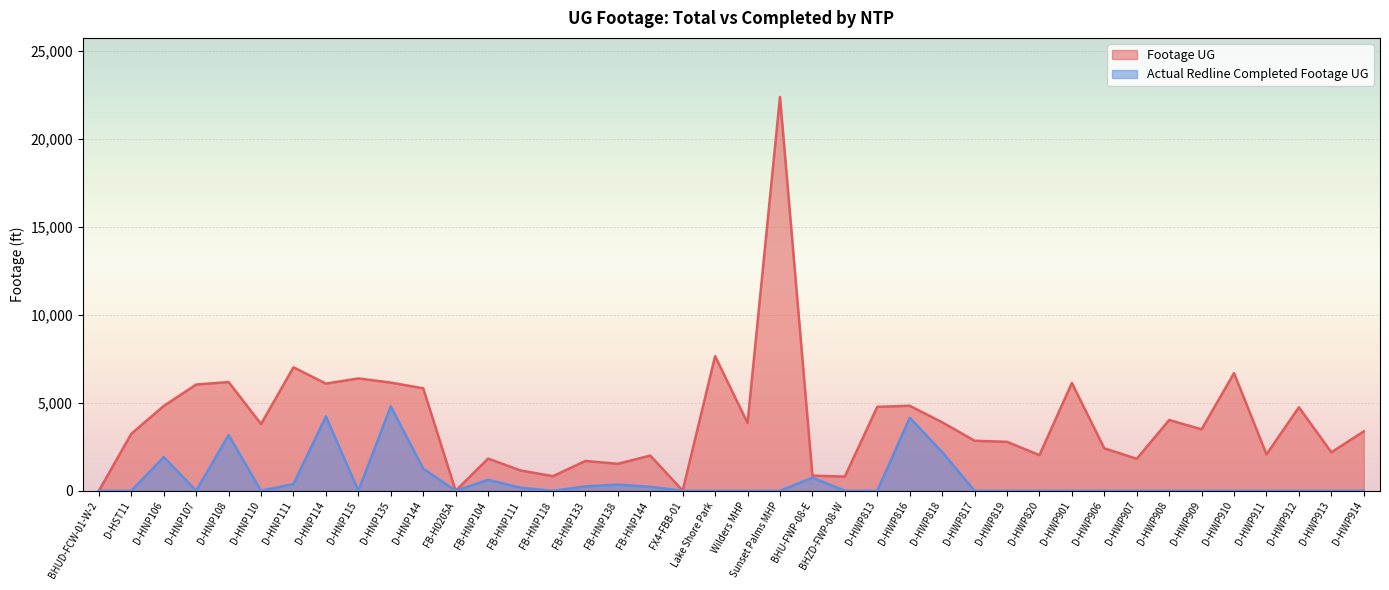

At how many categories does at least one series exceed 12881?

1